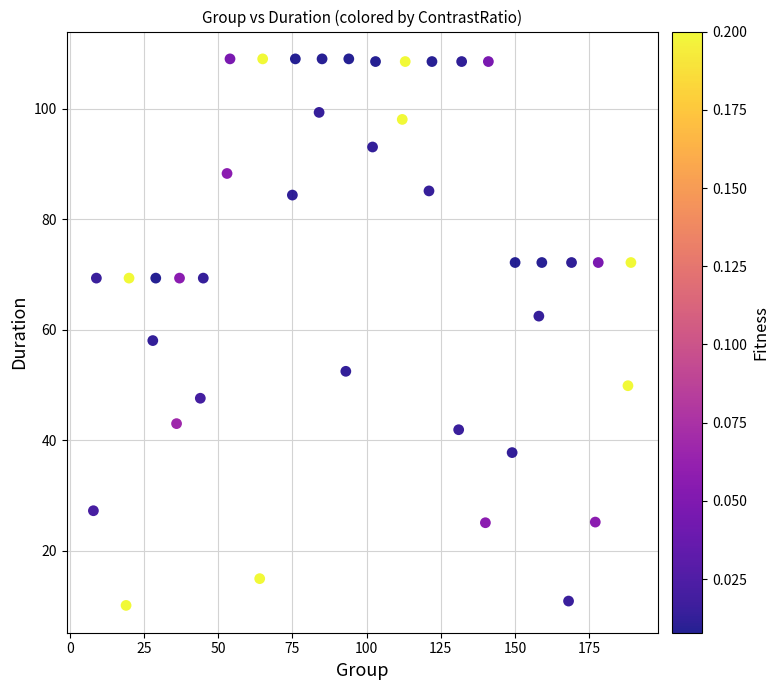

What is the range of Y values (max minus min)?

98.8